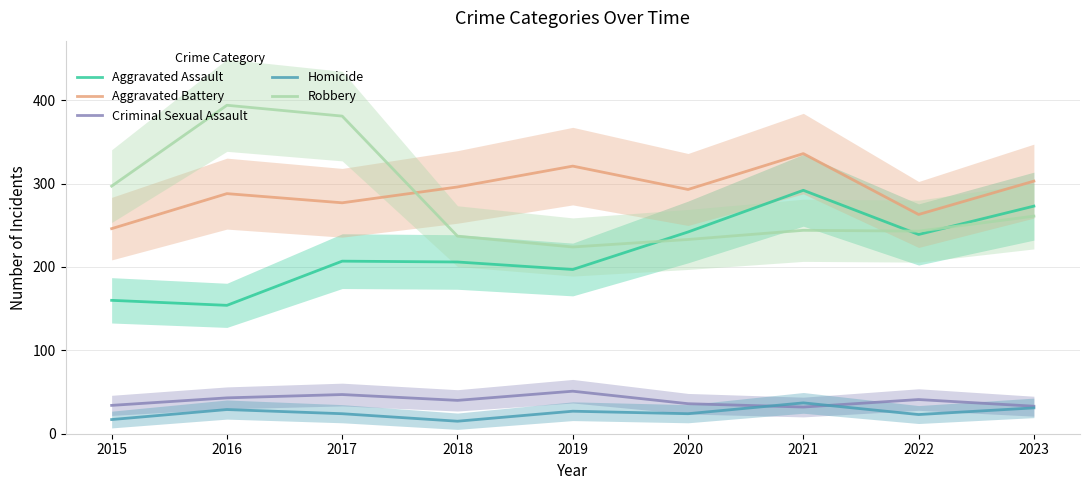

True or false: Aggravated Battery and Robbery cross at least once.

True